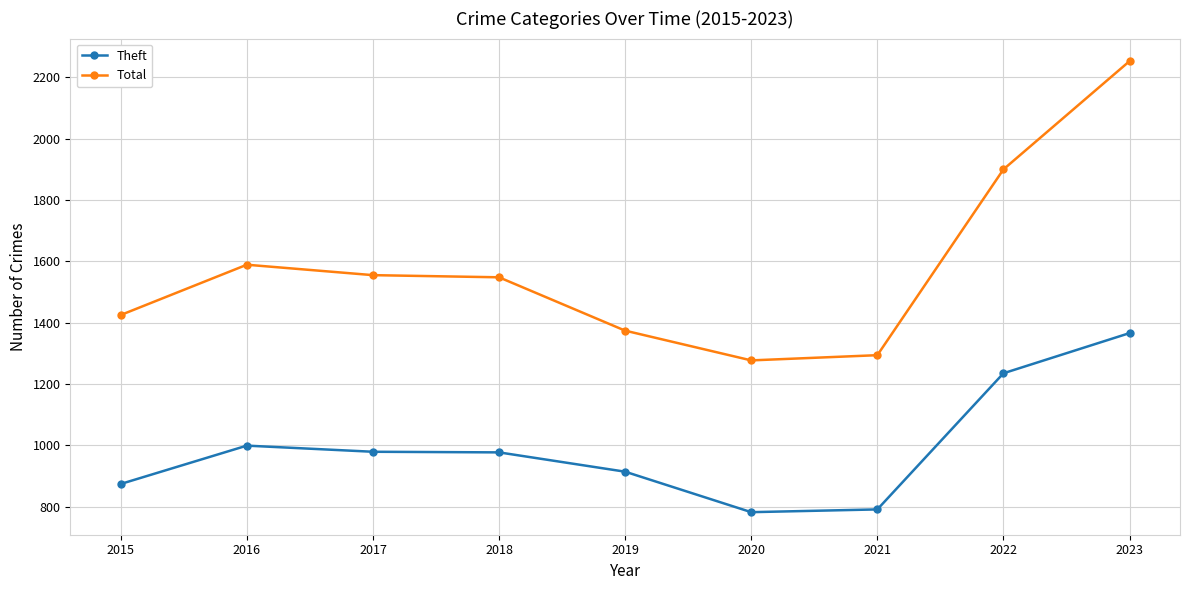

At which category is the sum across all series the highest?

2023